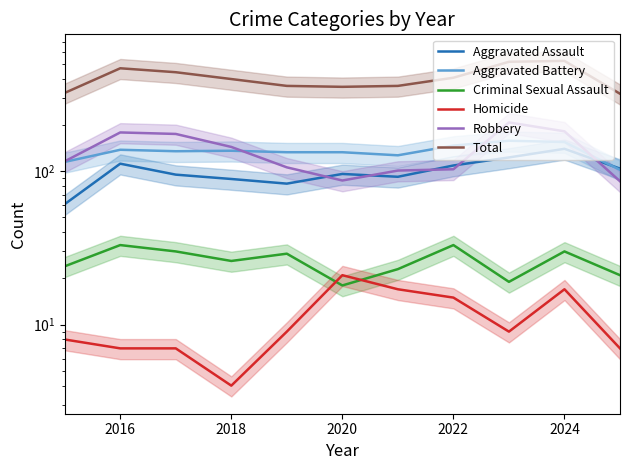

True or false: Aggravated Assault and Criminal Sexual Assault intersect in this chart.

False